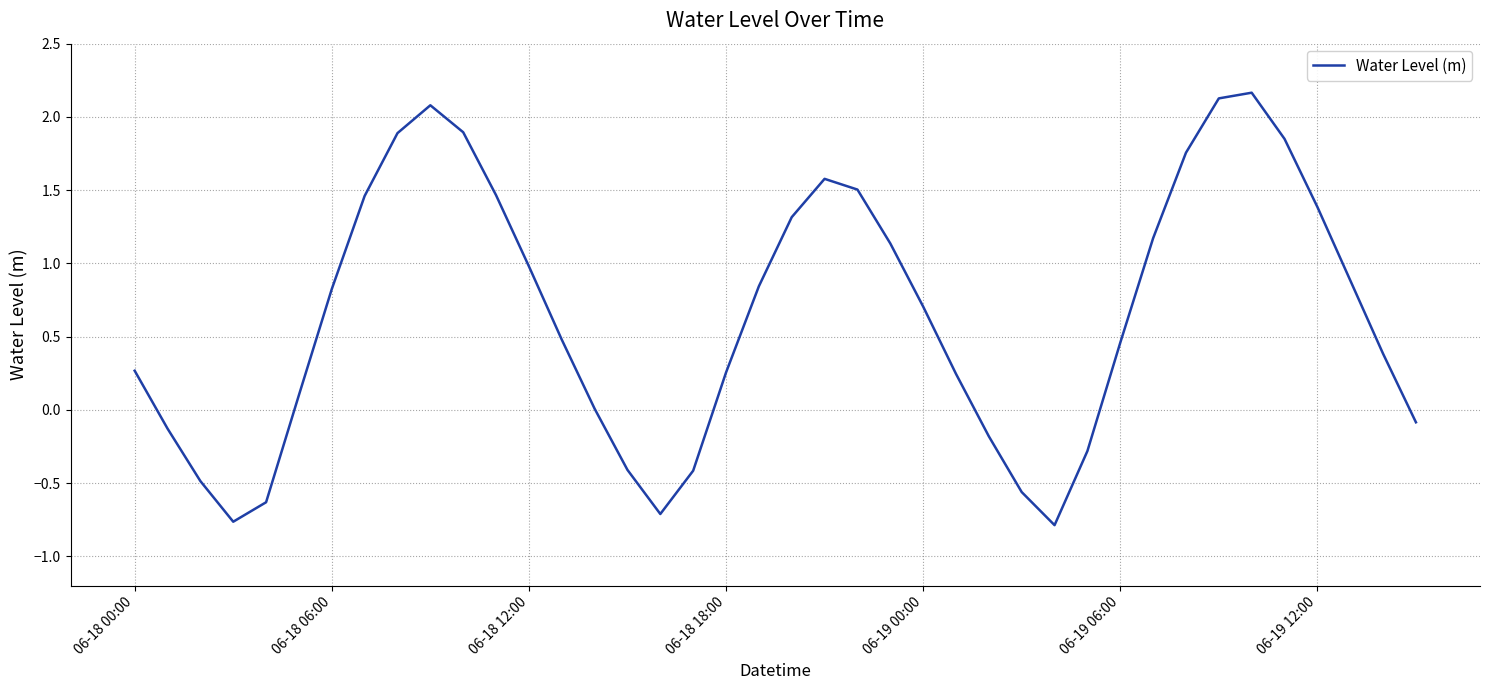

What is the difference between the second highest and minimum values?

2.9